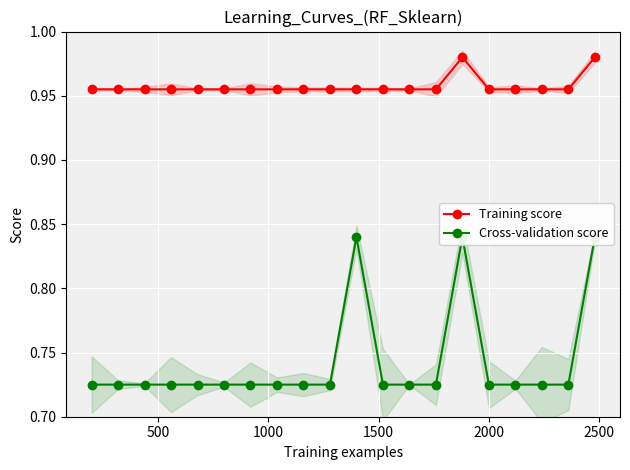

Which series has the widest spread of values?

Cross-validation score